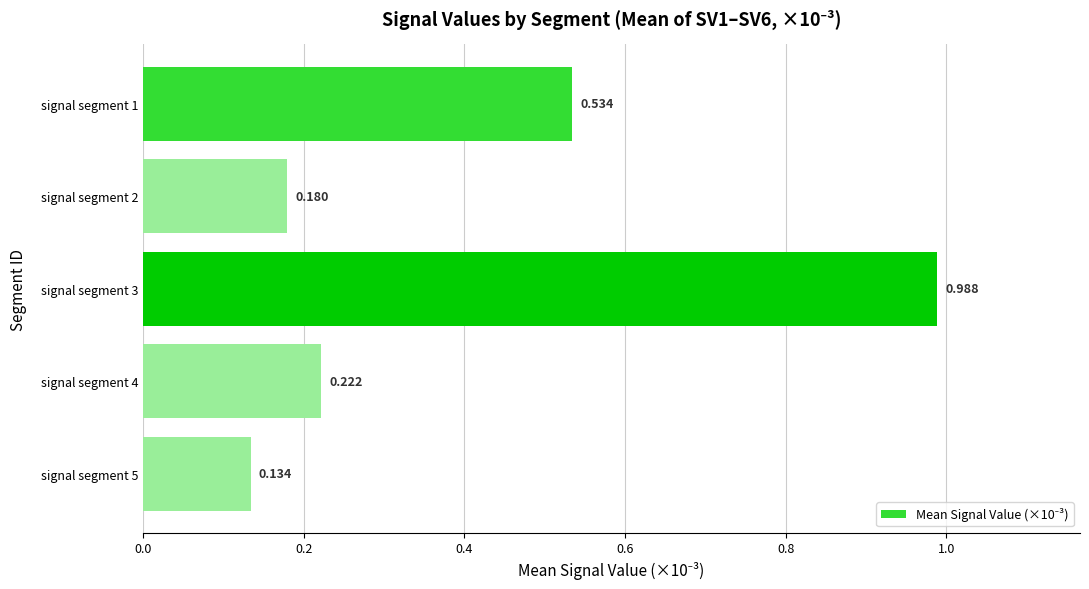

What is the greatest value displayed?

1.0